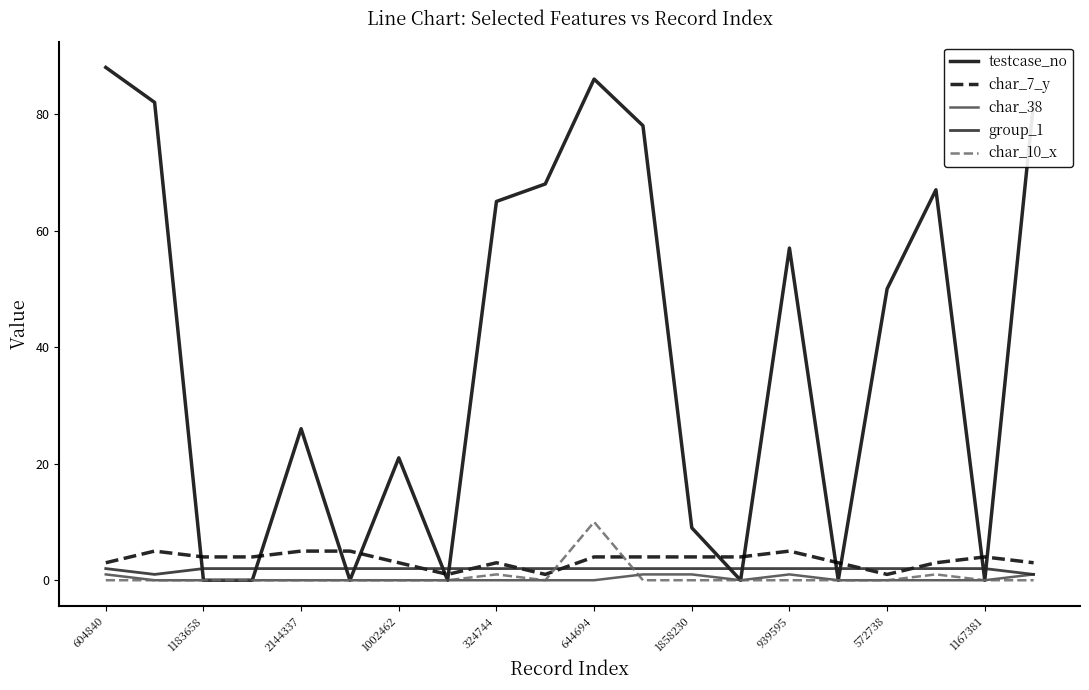

What is the approximate value of testcase_no at 2144337?

26